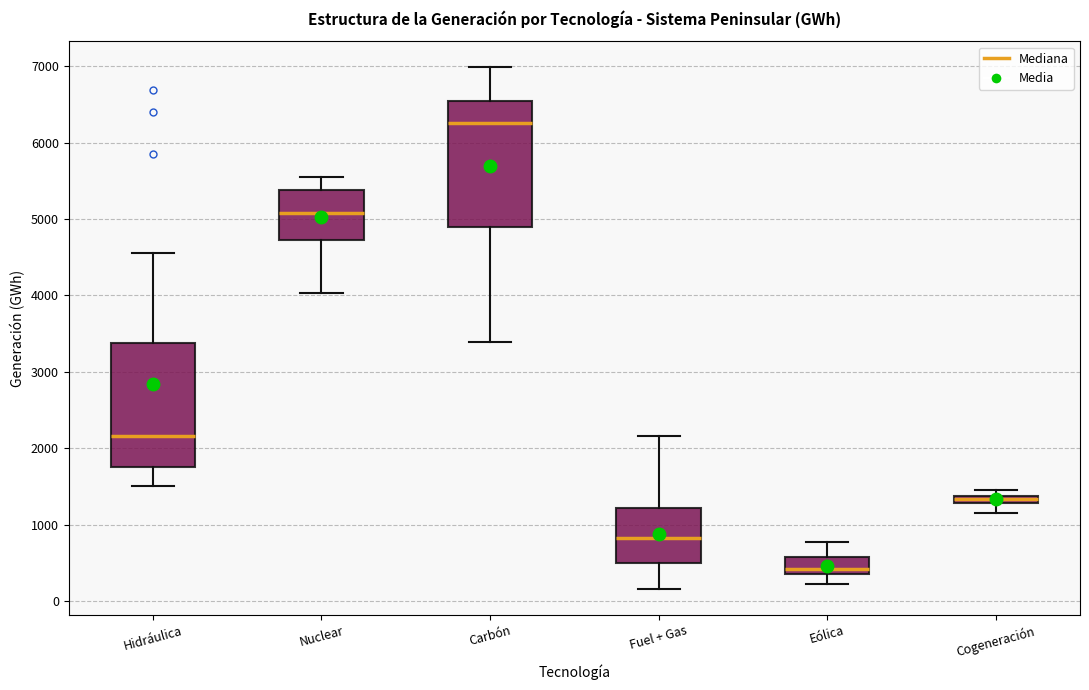

Where is the upper edge of the box for Eólica on the y-axis? The values are not printed on the chart, so give them approximately, as read against the axis.

600